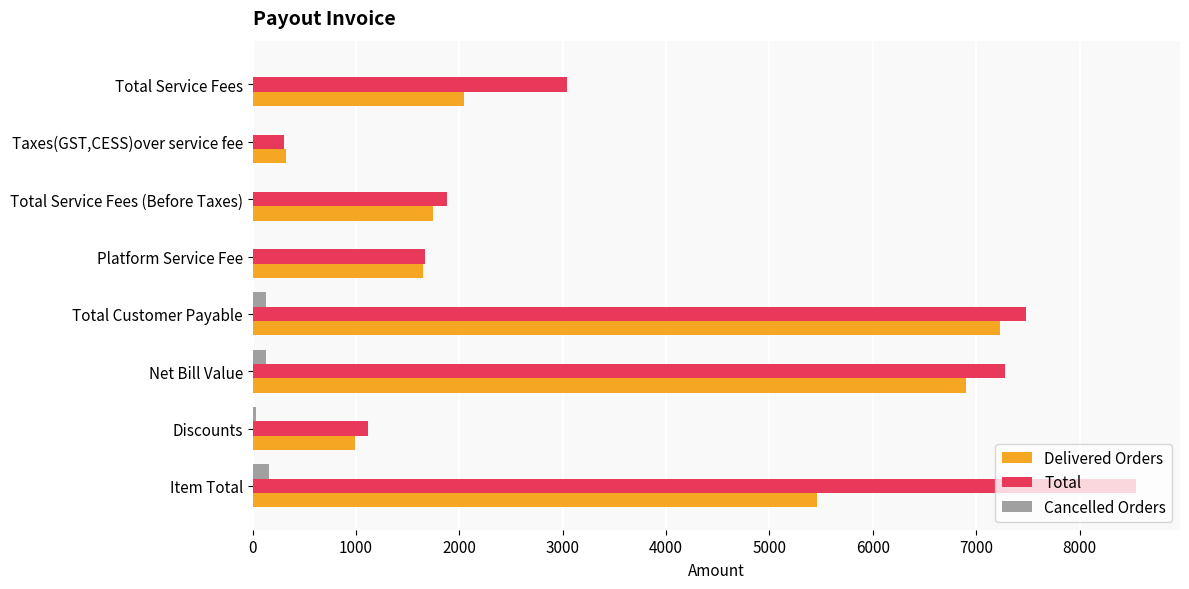

Which series has the largest total across all categories?

Total